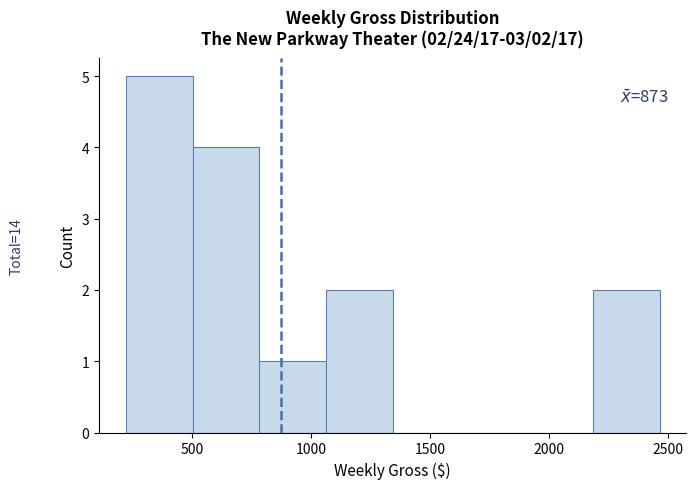

Which range on the x-axis has the tallest bar?

200 to 500